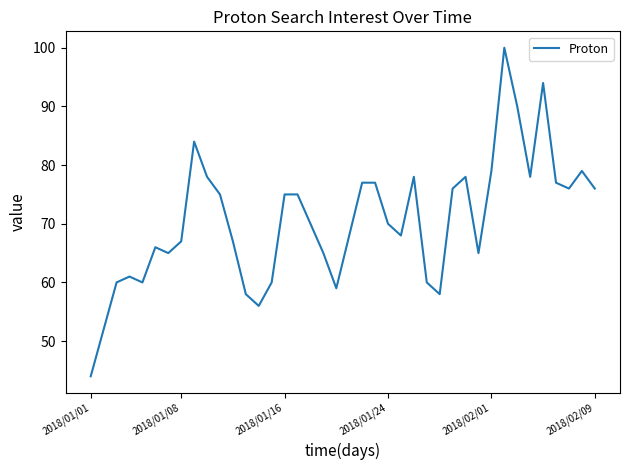

What is the smallest value displayed?

44